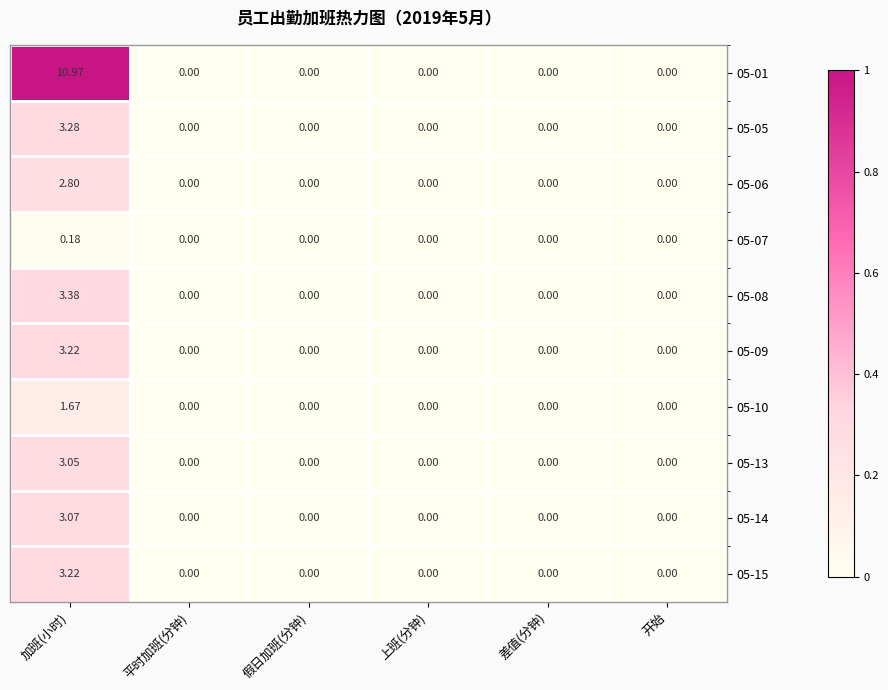

At which category is the sum across all series the highest?

加班(小时)